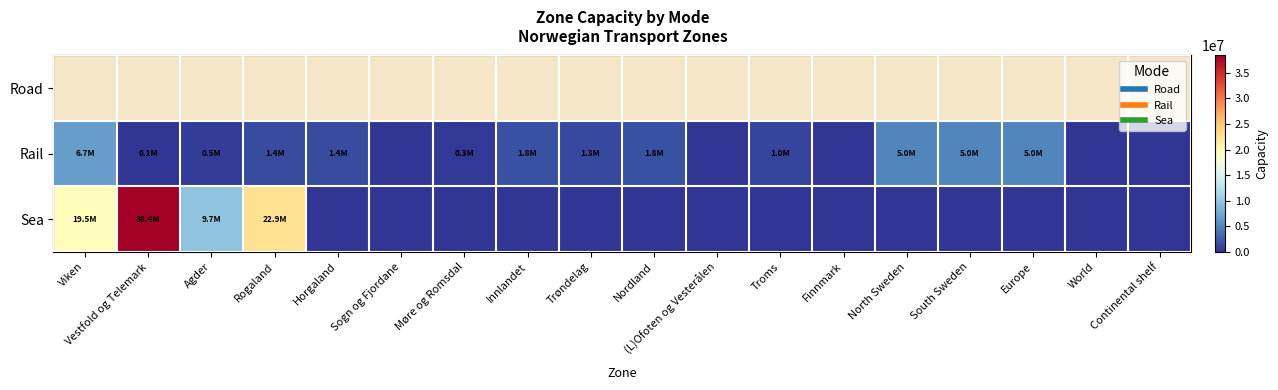

Is it true that Sea equals 11852023.8 at (L)Ofoten og Vesterålen?

False